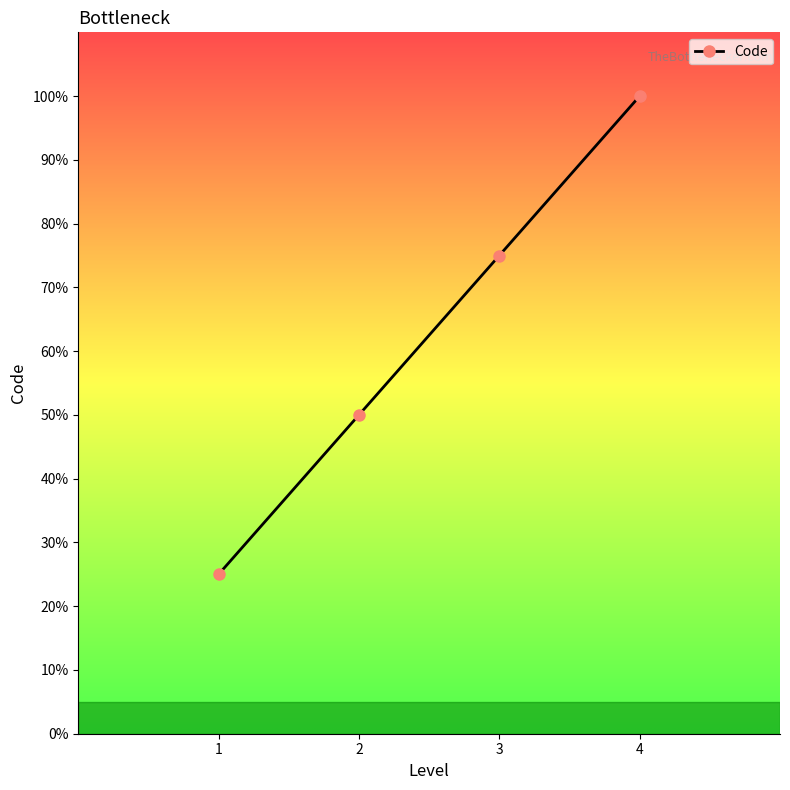

List the labels in order of value, smallest first.

1, 2, 3, 4